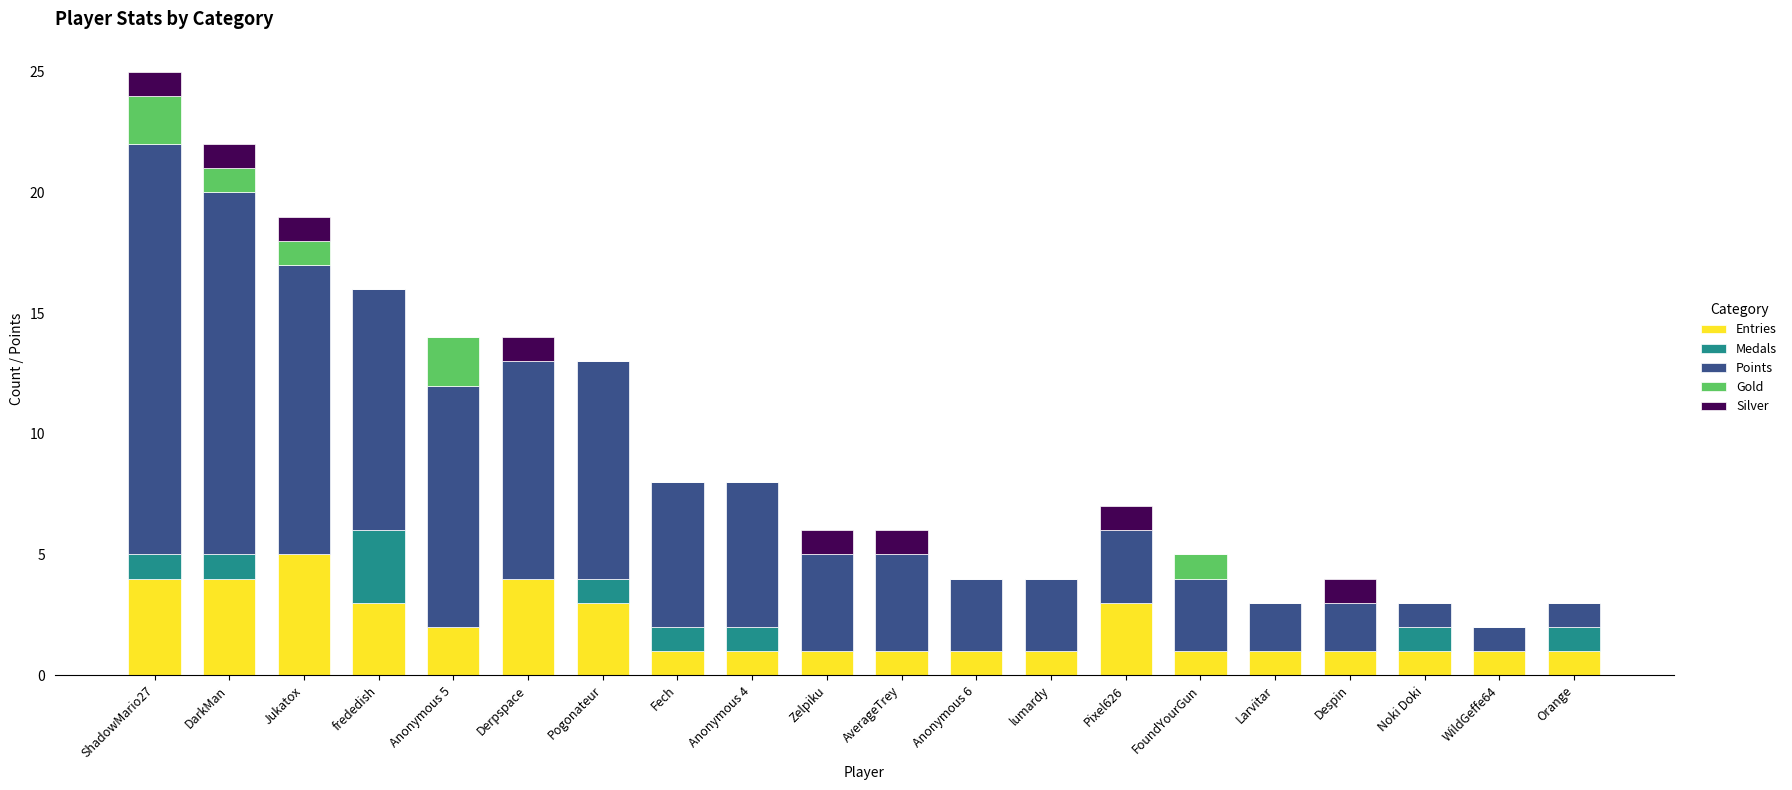

Are the bars horizontal?

No